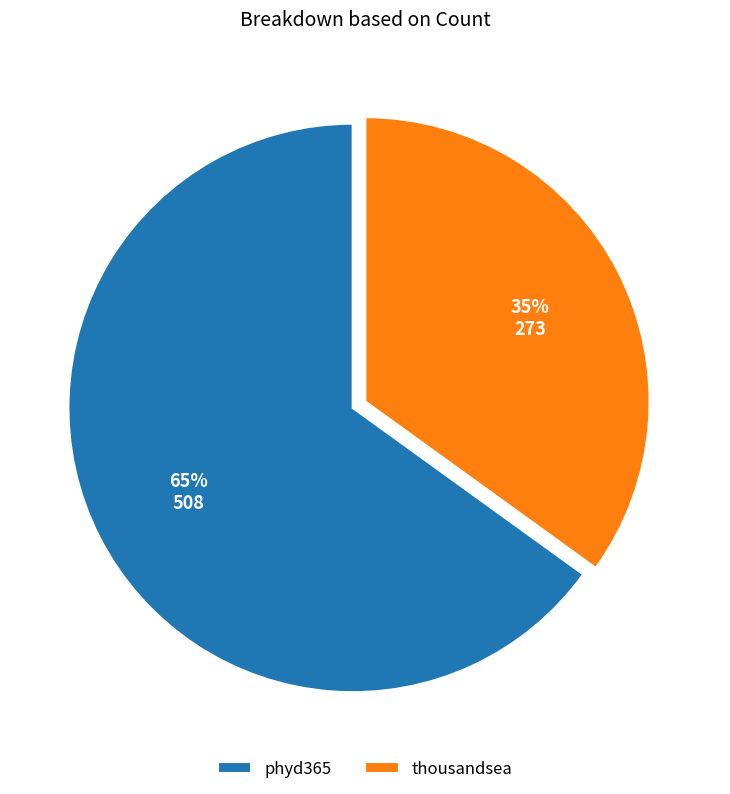

What is the largest slice in the pie chart?

phyd365